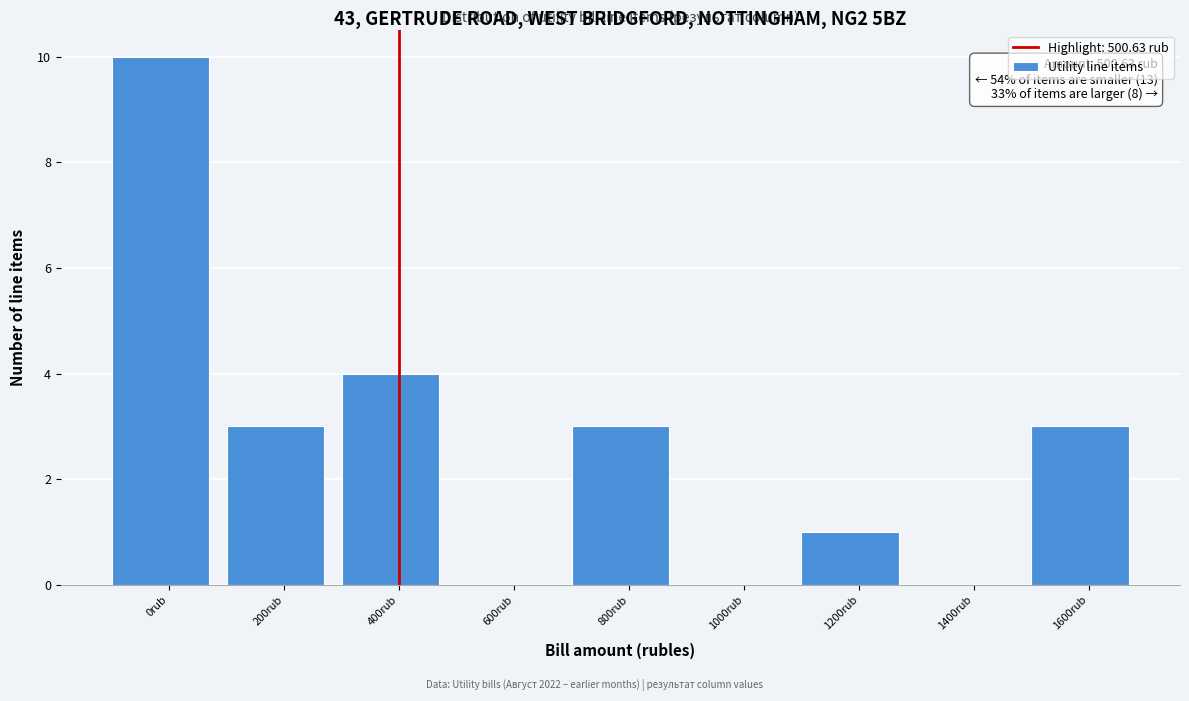

Reading left to right, what are all the values shown in this chart?

0rub=10	200rub=3	400rub=4	600rub=0	800rub=3	1000rub=0	1200rub=1	1400rub=0	1600rub=3